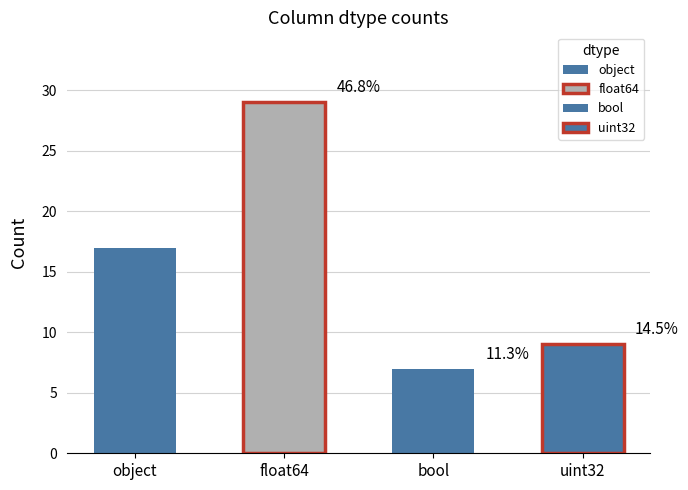

Is it true that the value at object is 1?

False